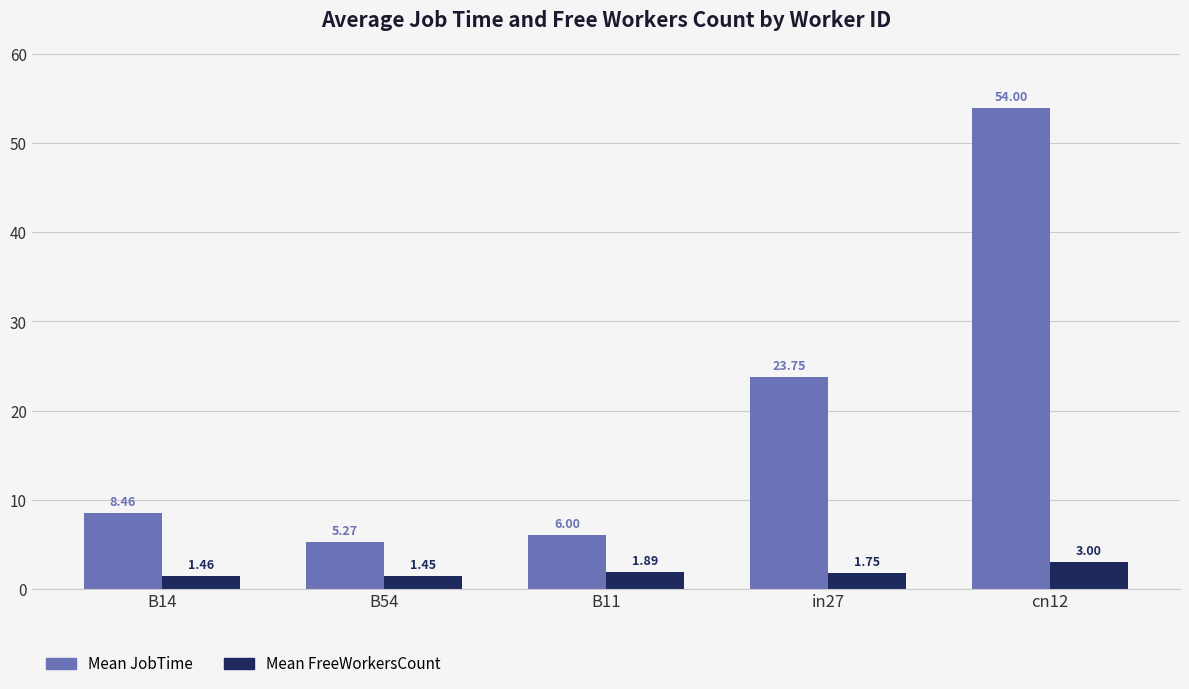

At which category is the sum across all series the highest?

cn12